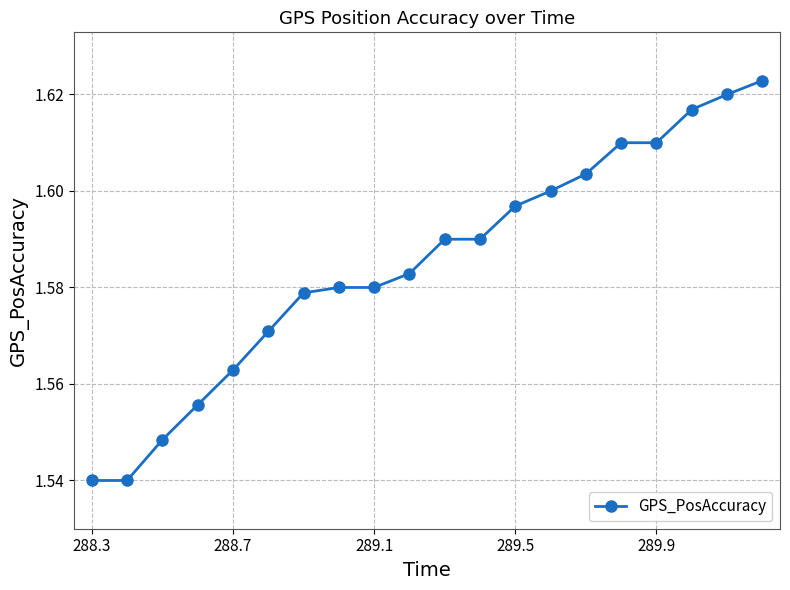

Count the values in the range 1 to 2.

20